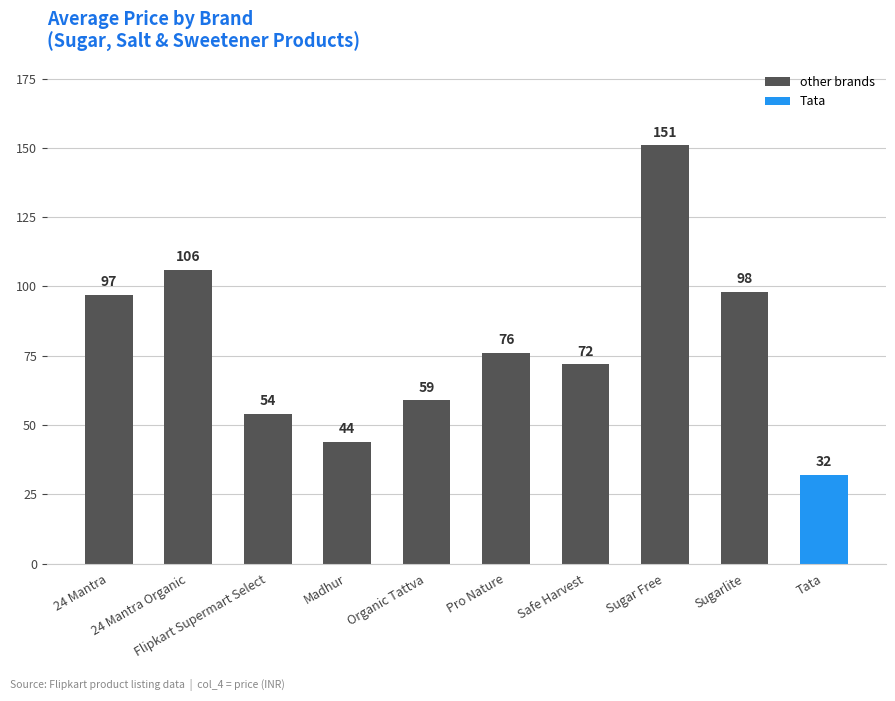

True or false: the data shows 44 at Sugar Free.

False